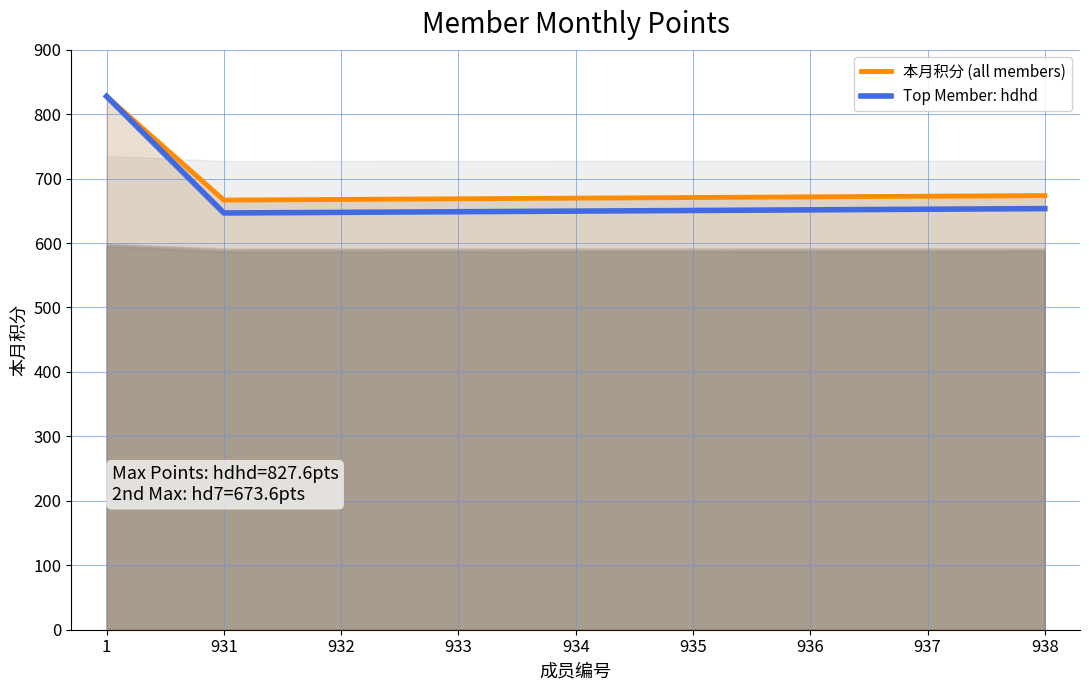

True or false: 本月积分 (all members) has more than 2 points higher than both neighbors.

False